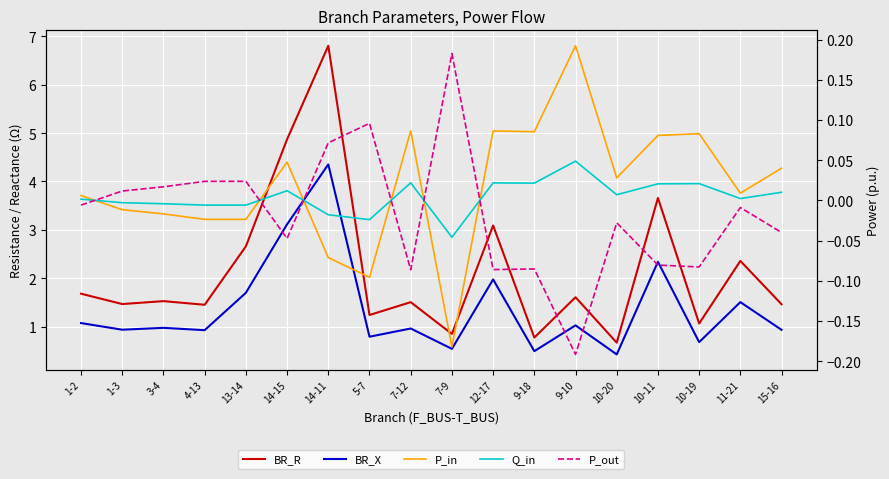

How many negative values does the Q_in series have?

7